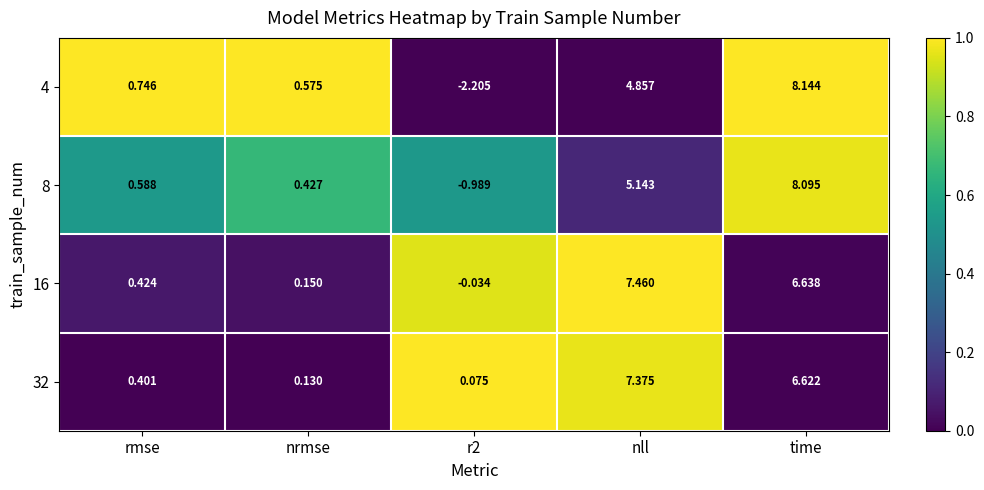

At which label is 32 closest to 3?

rmse